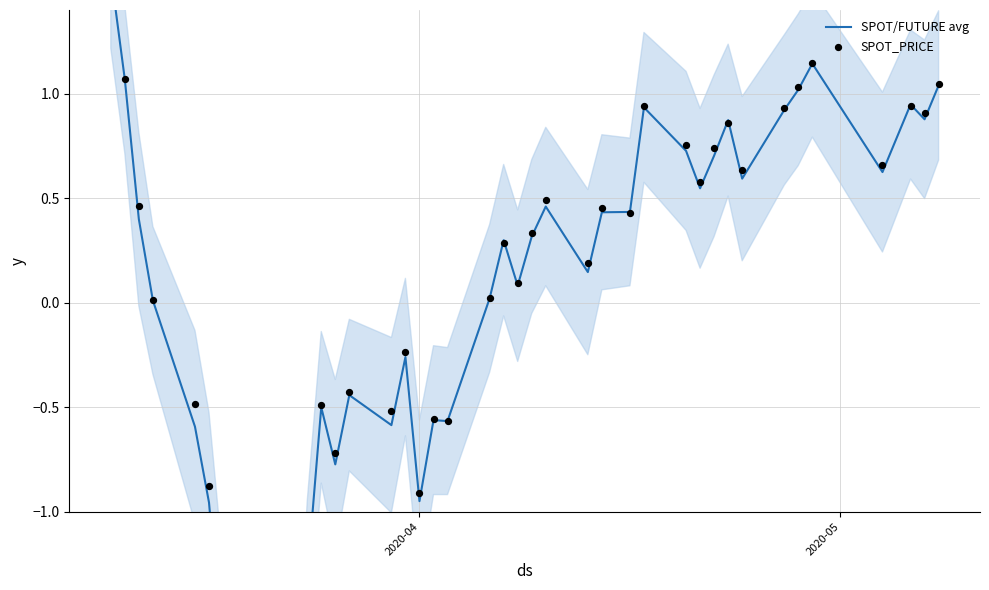

Which series has the largest Y range (max minus min)?

SPOT/FUTURE avg